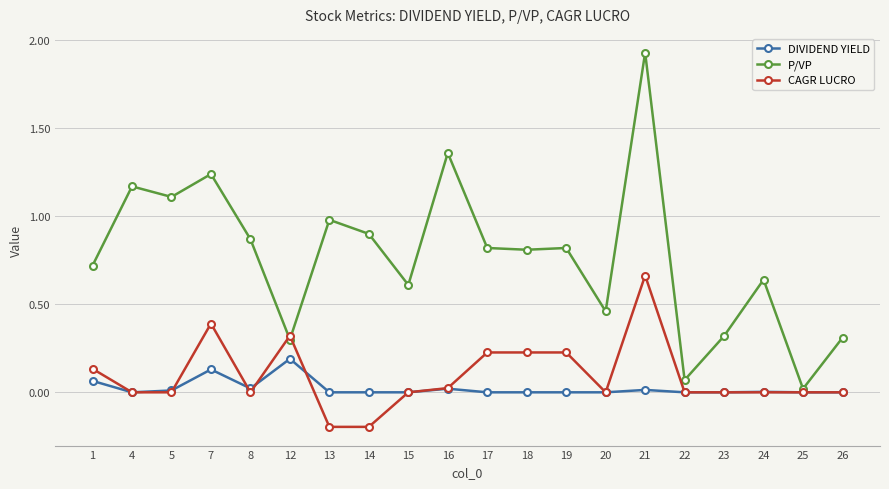

What is the approximate value of CAGR LUCRO at 12?

0.3